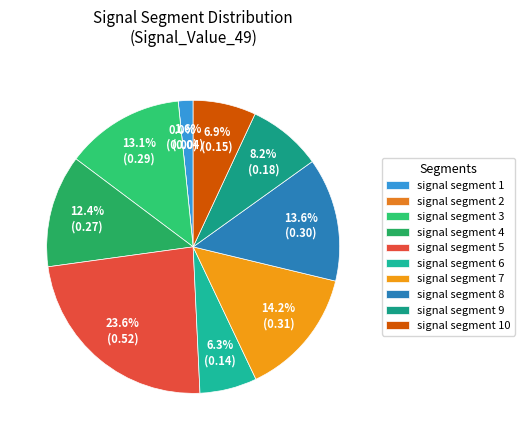

To the nearest percent, what portion does signal segment 1 represent?

2%